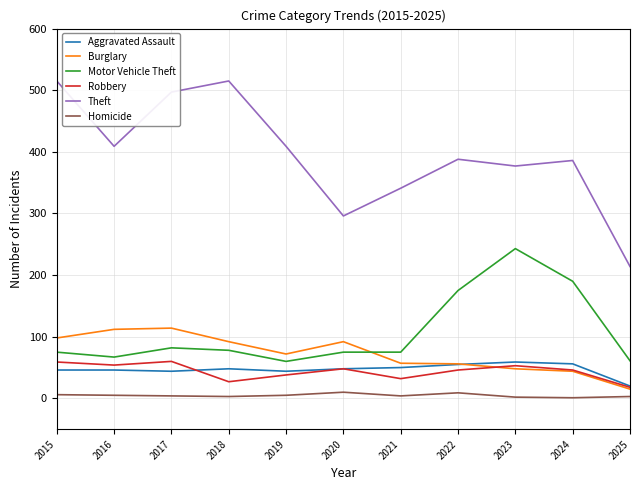

What is the sum of all Motor Vehicle Theft values?

1181